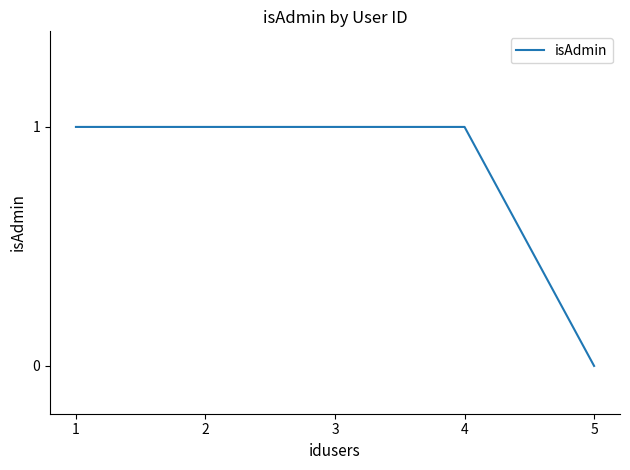

Which label corresponds to the smallest value in the chart?

5